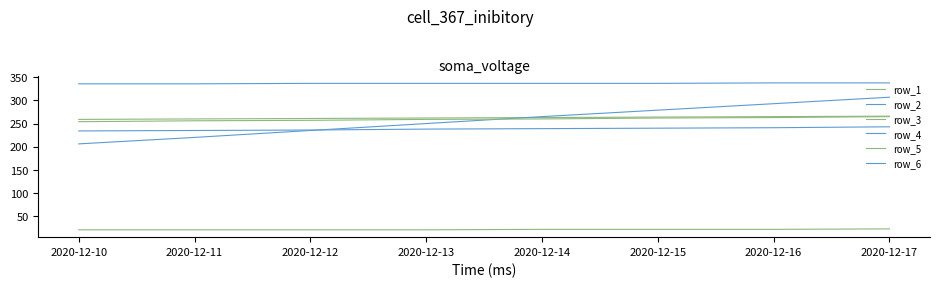

Reading left to right, transcribe all the data shown in this chart.

row_1: 259	260	261	262	263	264	265	266
row_2: 206	220	235	250	265	279	293	307
row_3: 254	256	257	259	260	262	263	265
row_4: 234	235	236	238	239	240	241	243
row_5: 20	20	20	20	21	21	21	22
row_6: 336	336	337	337	337	337	338	338